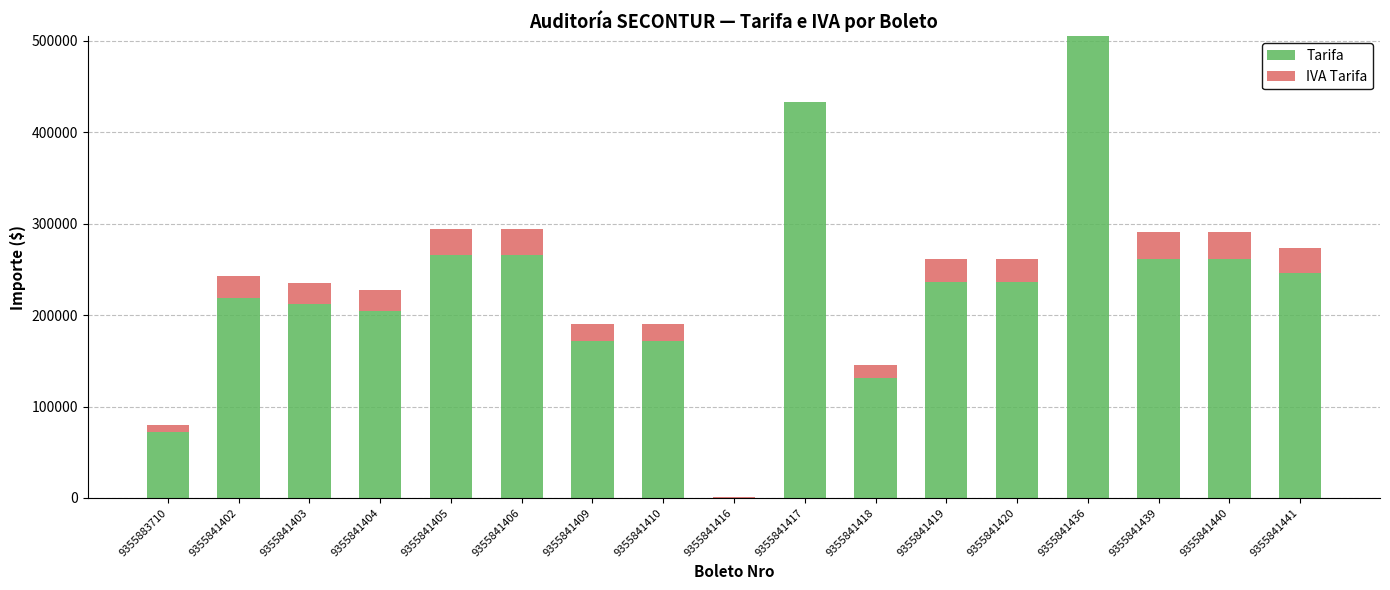

What is the maximum value for Tarifa?

505100